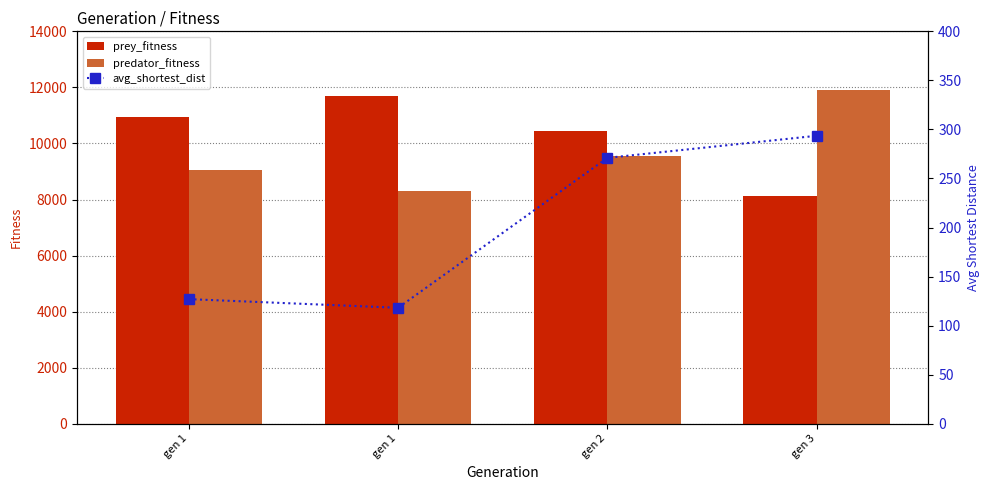

Where does the avg_shortest_dist series first go above 271?

gen 2